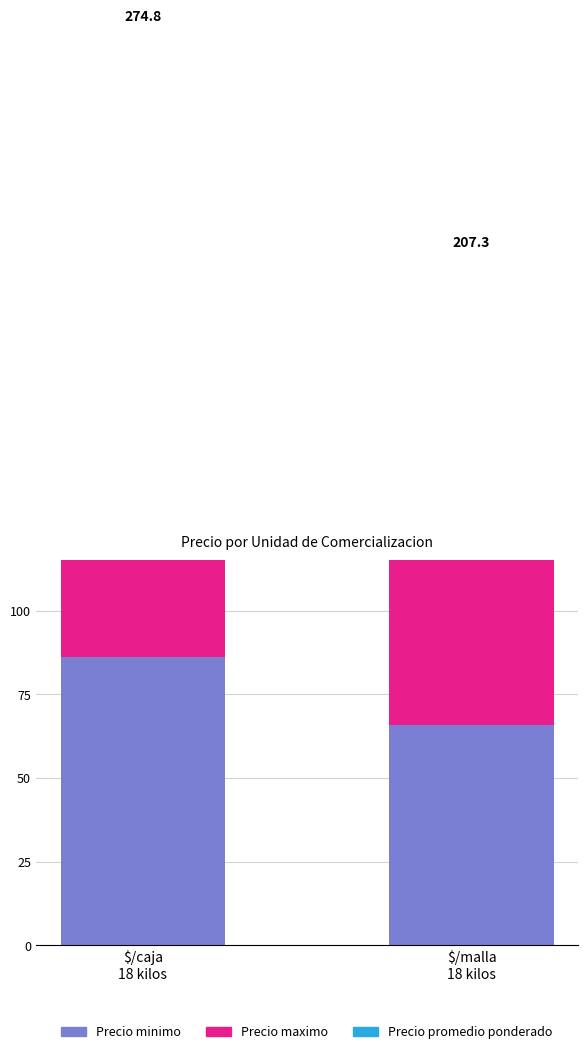

Where is Precio maximo nearest to the value 84?

$/malla
18 kilos